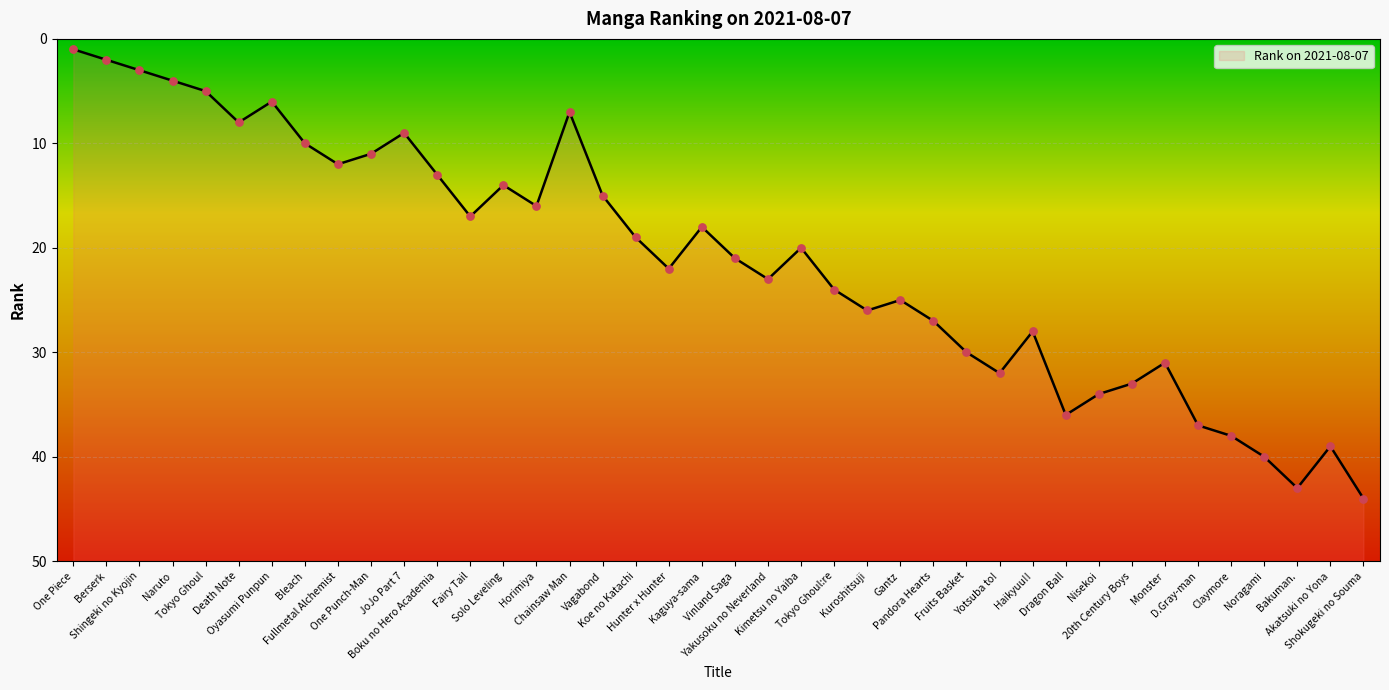

What is the change in value from Shingeki no Kyojin to Hunter x Hunter?

+19